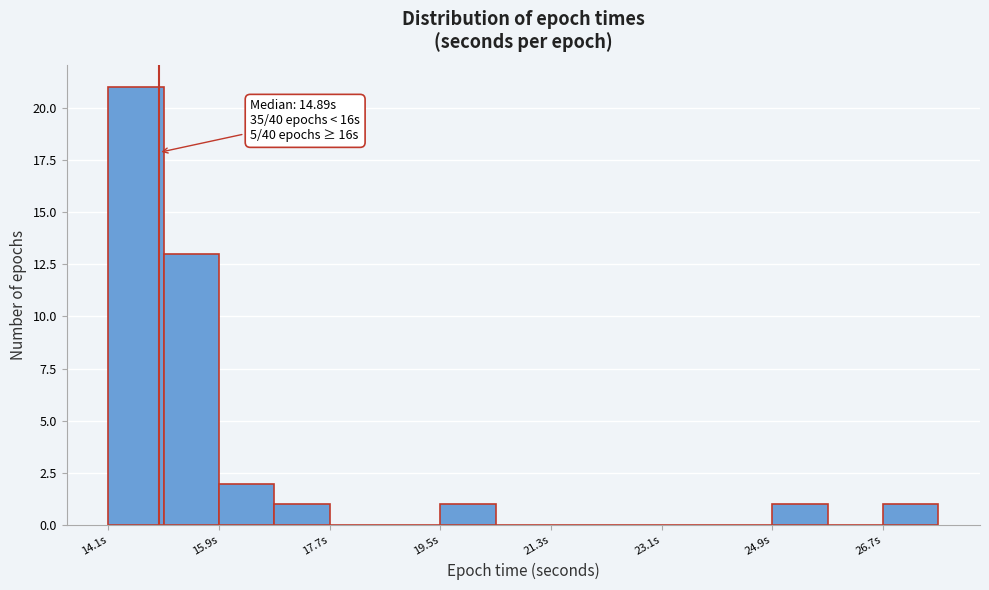

Which range on the x-axis has the tallest bar?

14.0 to 15.0